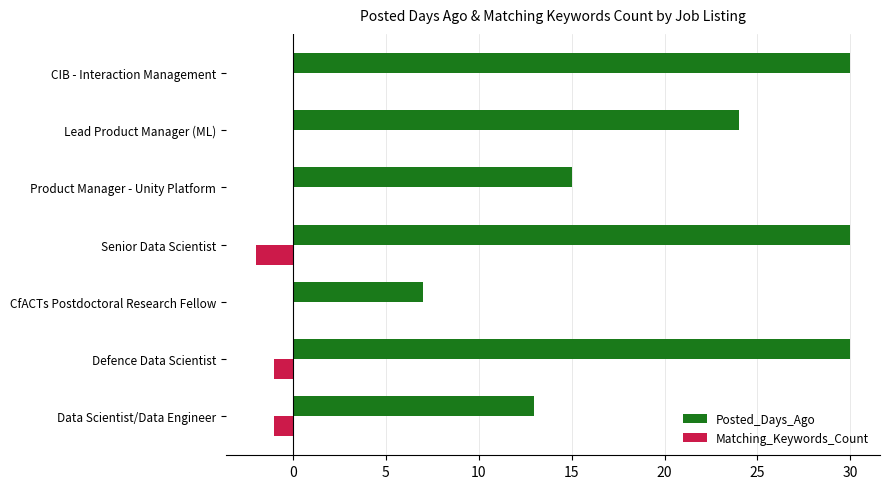

The value of Matching_Keywords_Count at CIB - Interaction Management is 0. True or false?

True